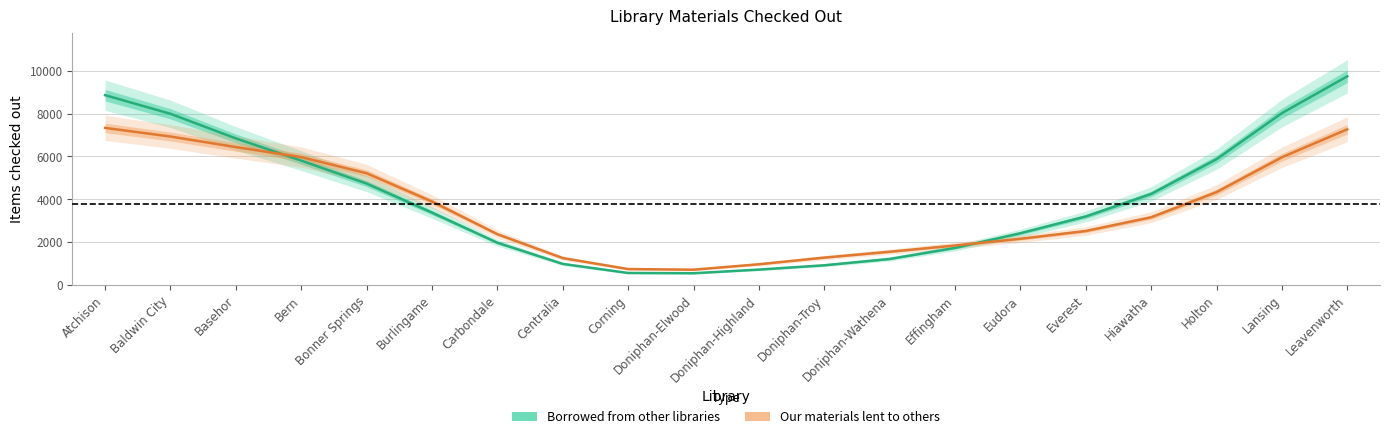

What position from the right is Lansing?

2